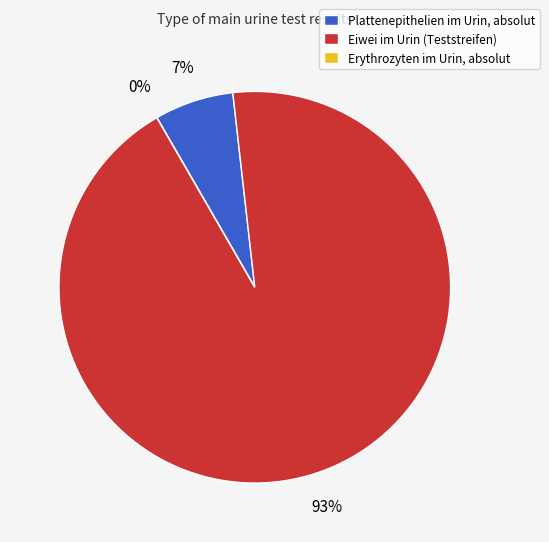

Is there a majority slice in this chart?

Yes